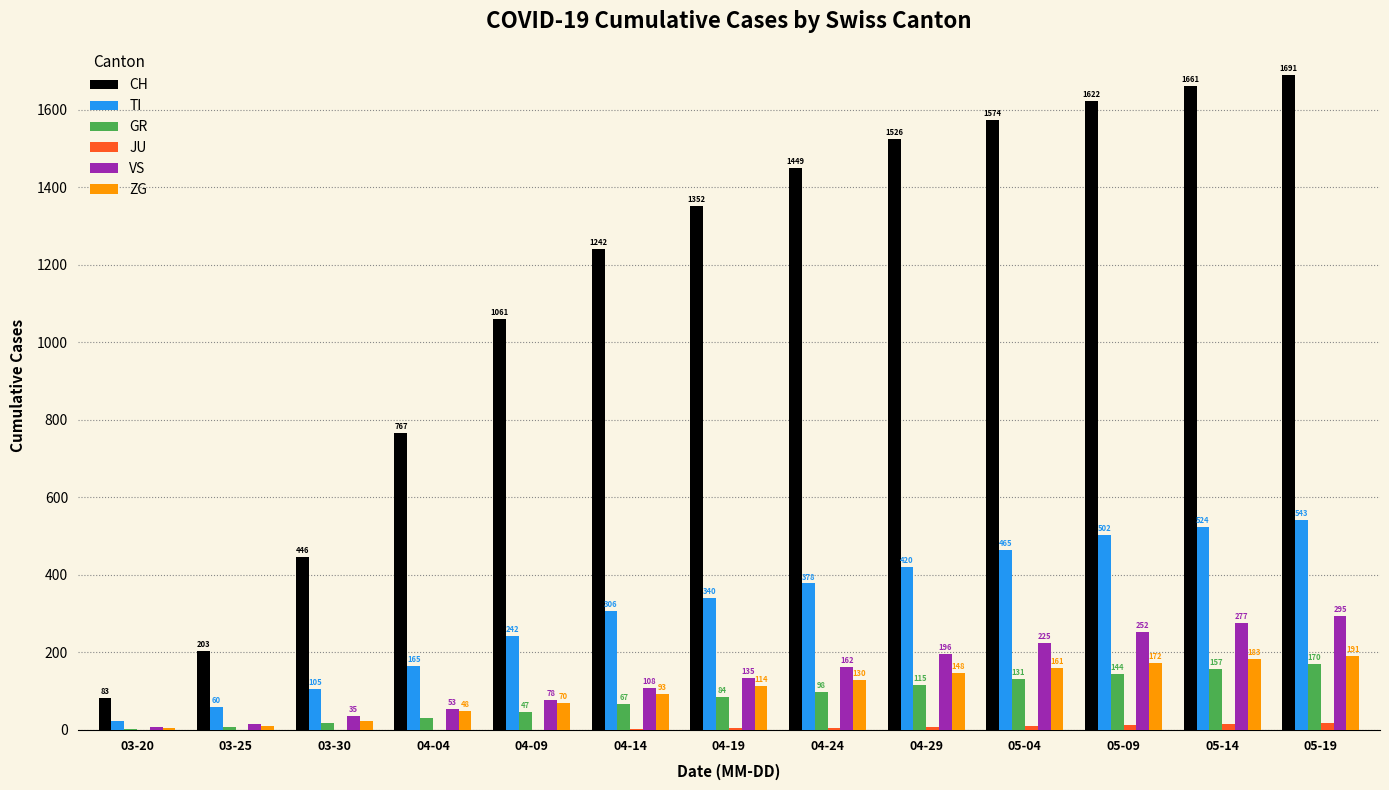

What is the maximum value for VS?

295